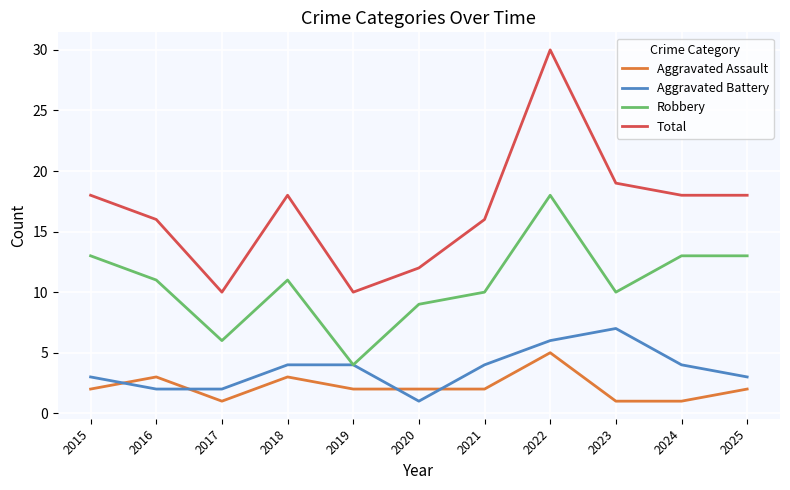

What are all the series names shown in the legend?

Aggravated Assault, Aggravated Battery, Robbery, Total